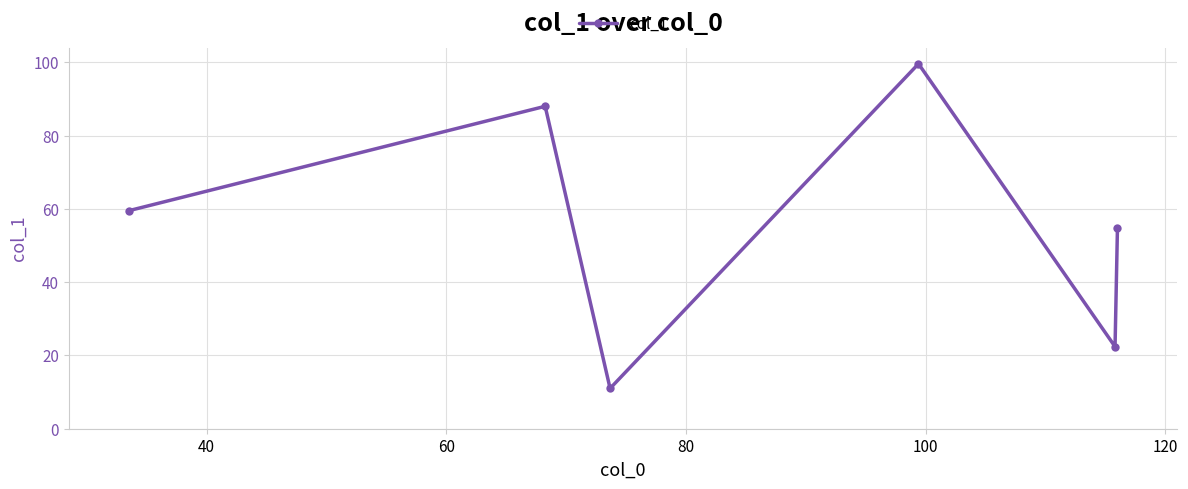

What is the value of the 1st point from the left?

59.5